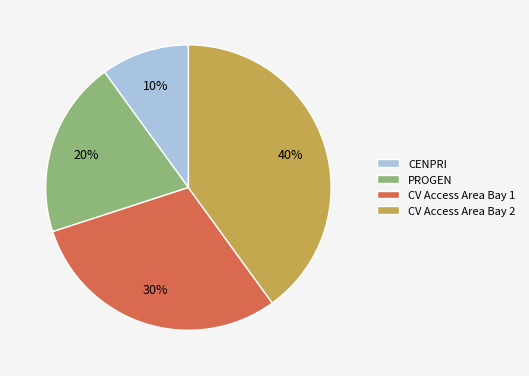

The CV Access Area Bay 1 slice represents 19% of the pie. True or false?

False